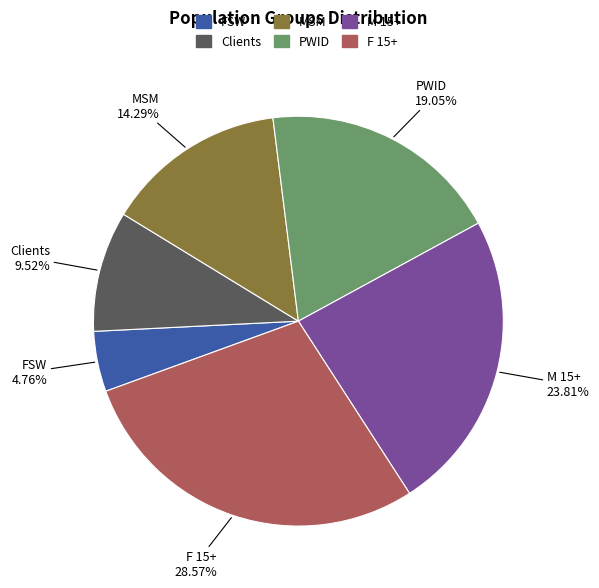

To the nearest percent, what is the difference between the largest and smallest slice percentages?

24%